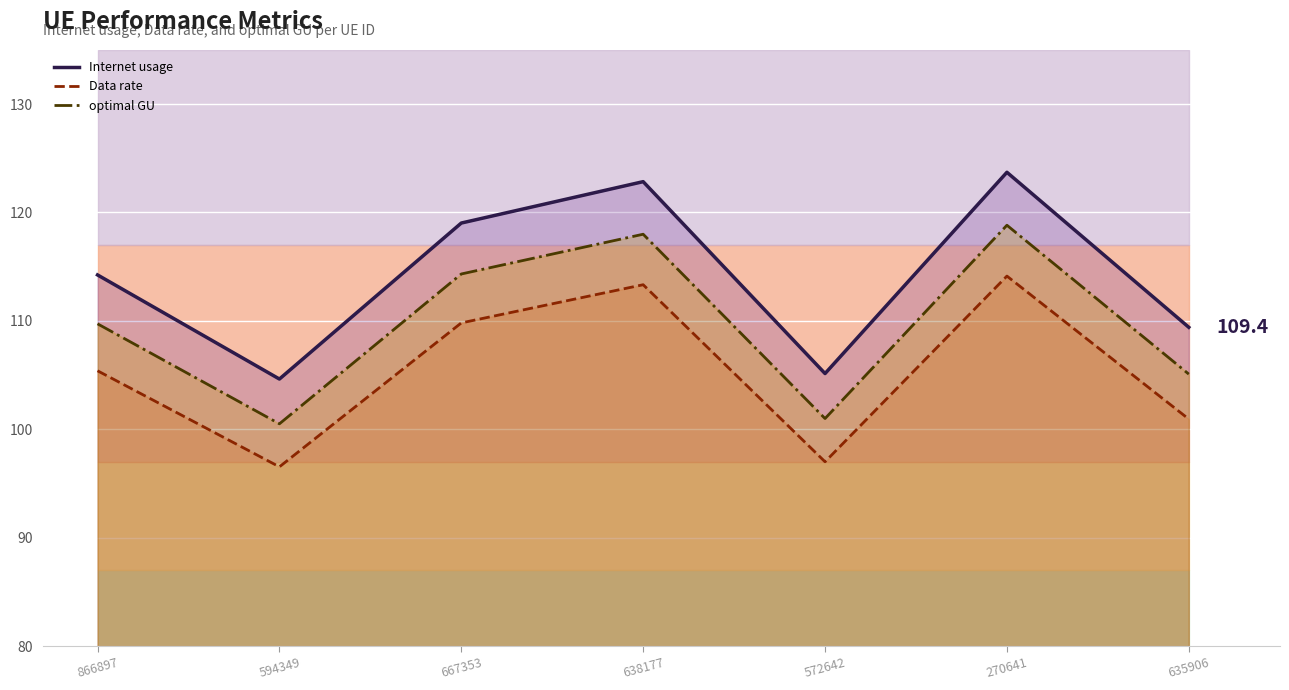

Reading right to left, transcribe all the data shown in this chart.

Internet usage: 635906=109.4	270641=123.7	572642=105.1	638177=122.8	667353=119.0	594349=104.6	866897=114.2
Data rate: 635906=100.9	270641=114.1	572642=97.0	638177=113.3	667353=109.8	594349=96.5	866897=105.4
optimal GU: 635906=105.1	270641=118.8	572642=101.0	638177=118.0	667353=114.3	594349=100.5	866897=109.7